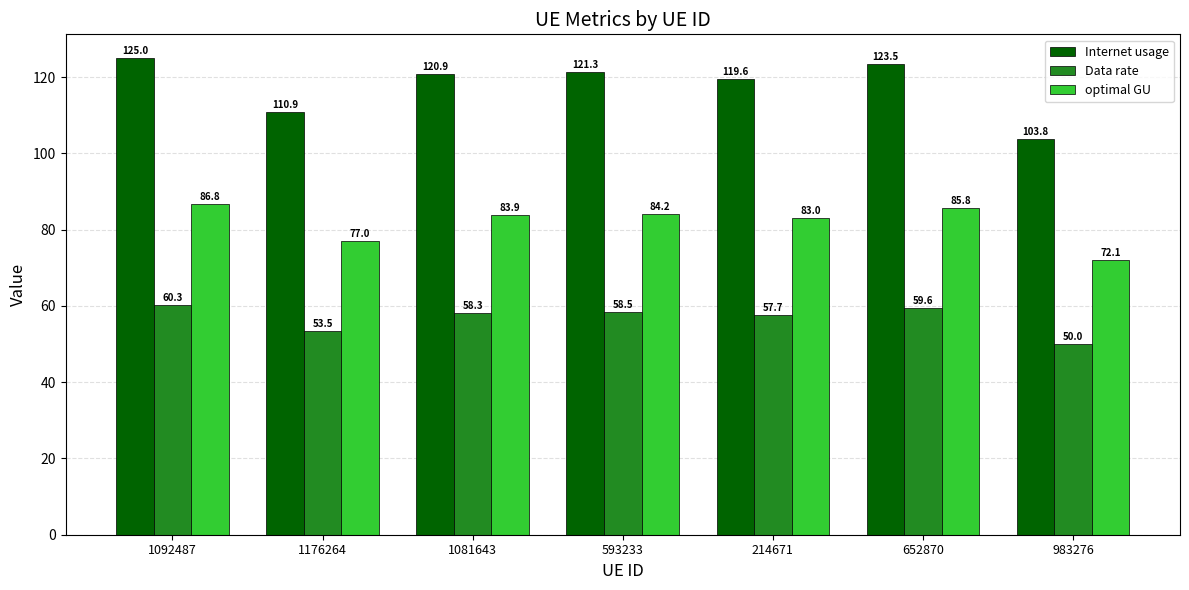

Read the optimal GU value at 593233.

84.2